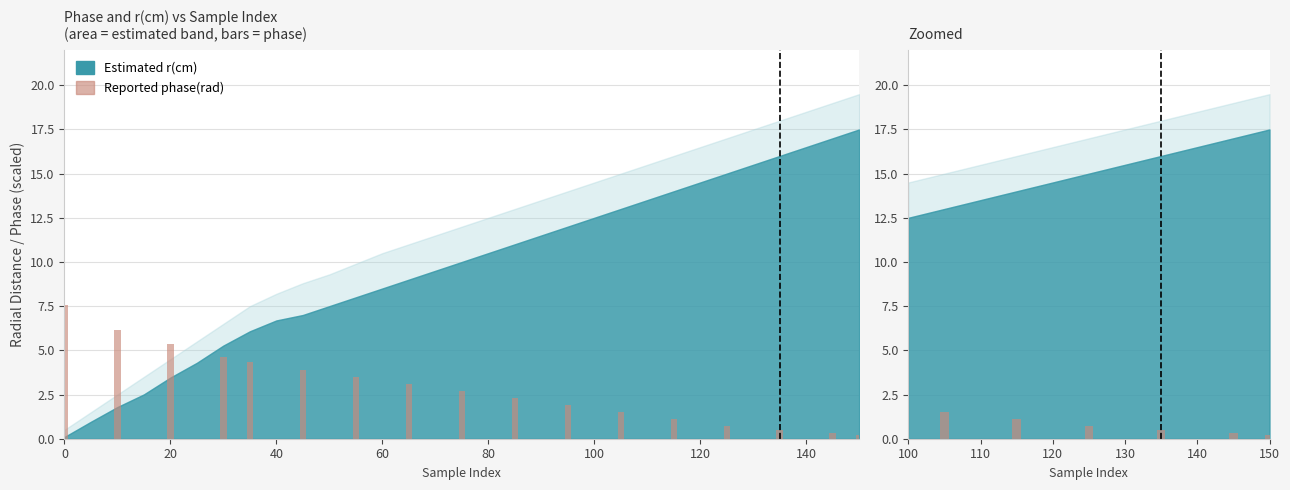

Does the chart contain any negative values?

No